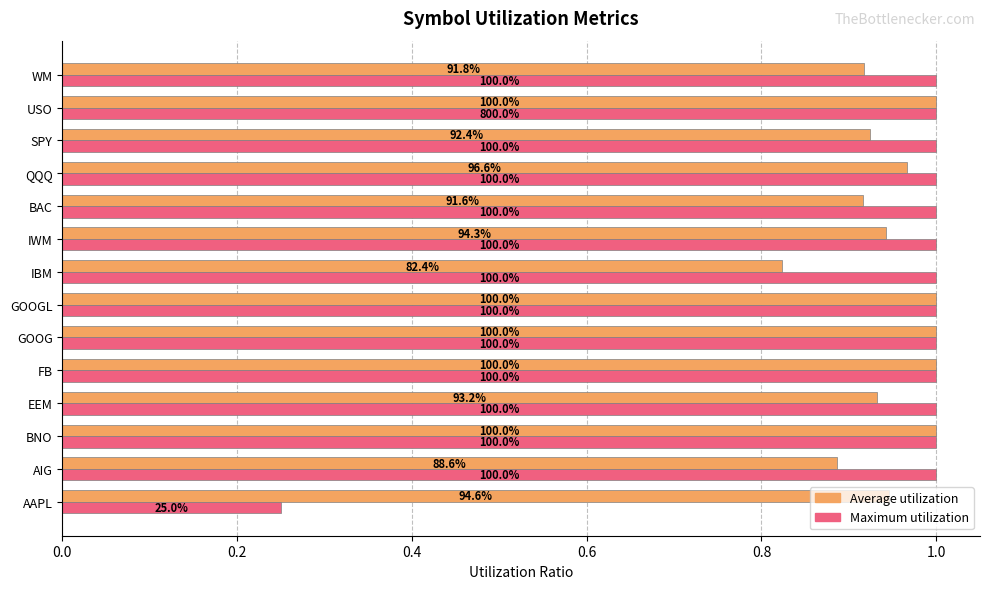

Where is Average utilization nearest to the value 0?

IBM